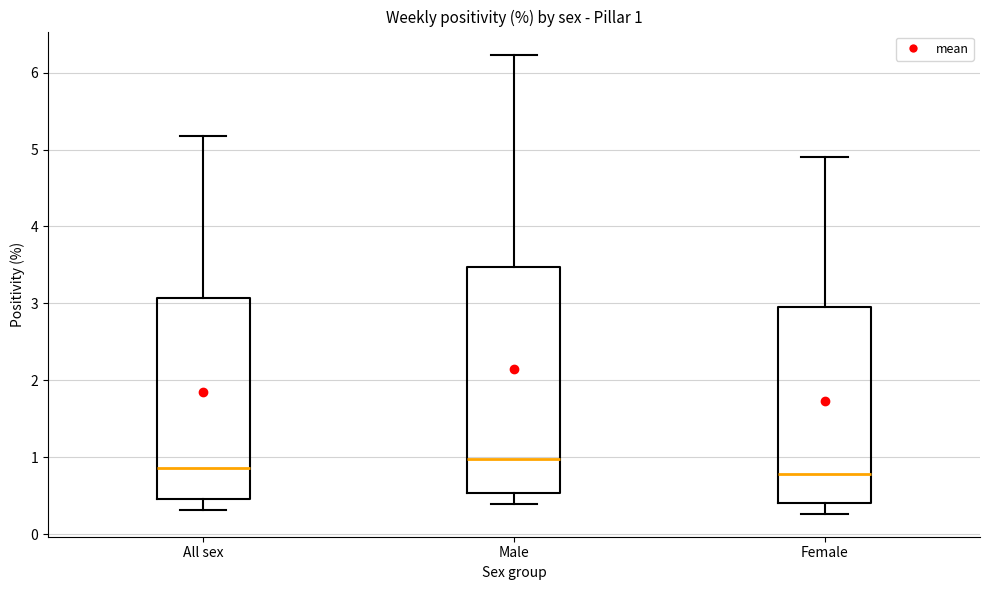

Comparing the boxes themselves (not the whiskers), which one is the tallest?

Male